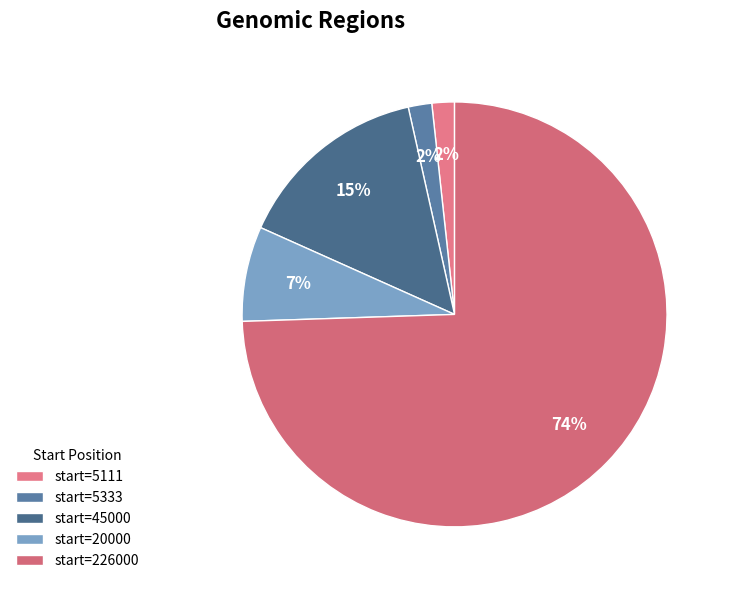

To the nearest percent, what is the difference between the largest and smallest slice percentages?

73%